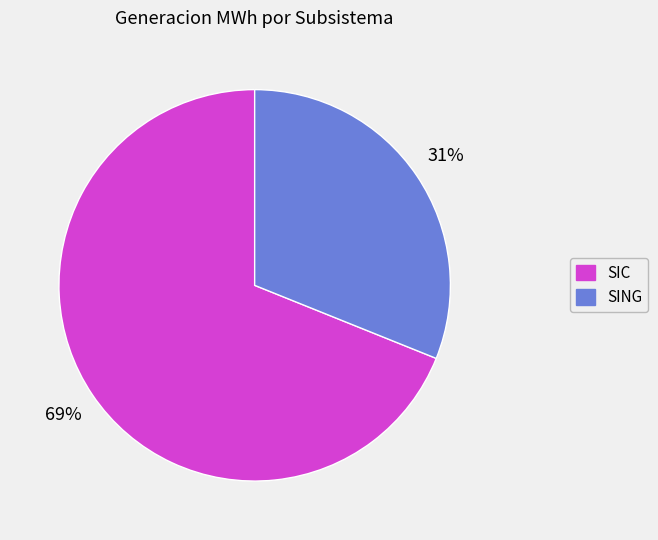

To the nearest percent, what portion does SING represent?

31%